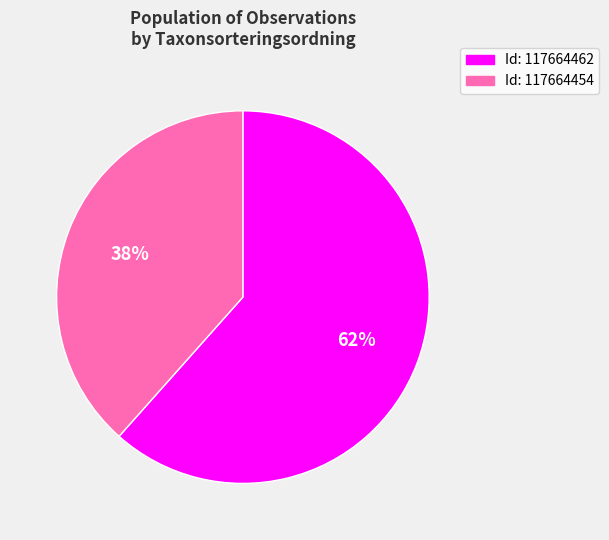

Rank the categories by value from lowest to highest.

Id: 117664454, Id: 117664462